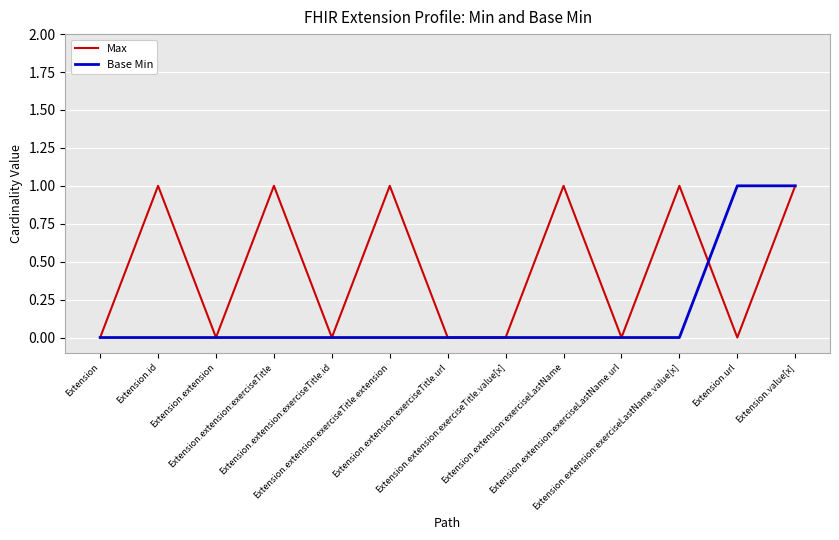

How many lines are shown in the chart?

2